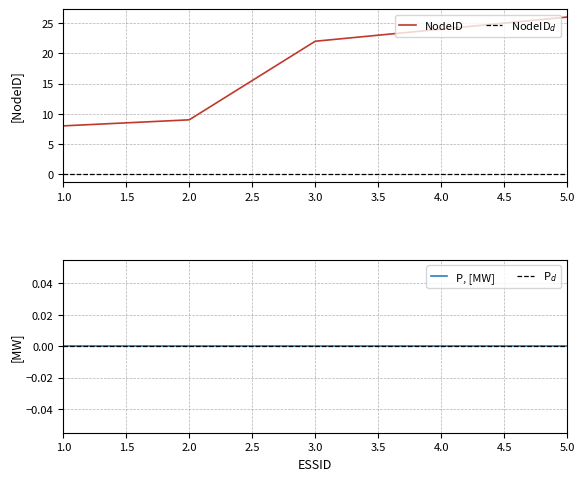

Rank the categories by value from lowest to highest.

1, 2, 3, 4, 5